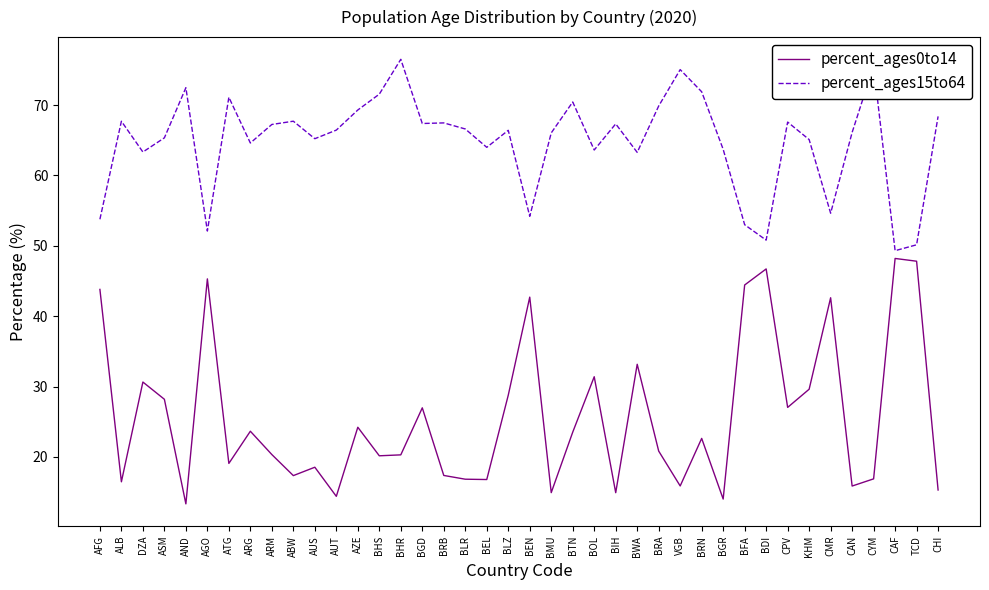

True or false: percent_ages0to14 and percent_ages15to64 intersect in this chart.

False